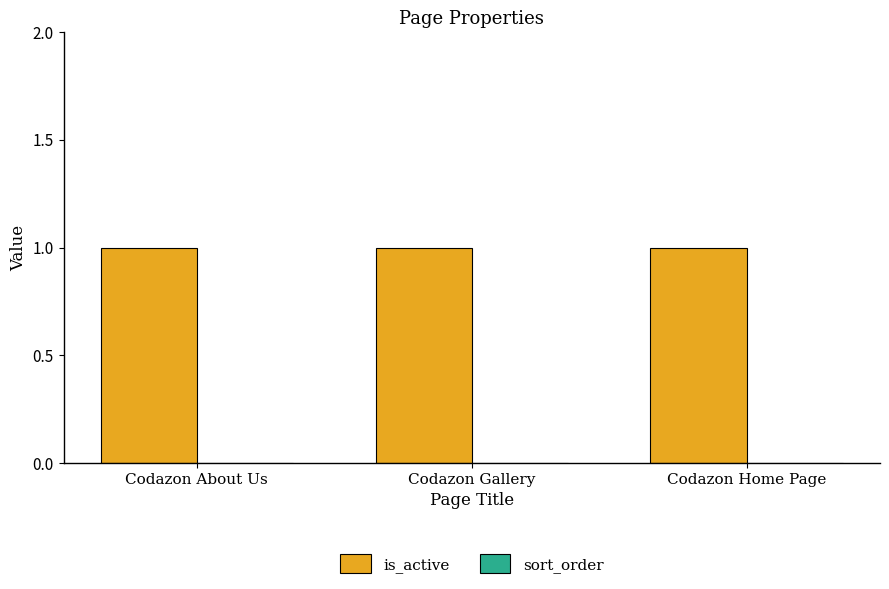

Which series has the largest range (max minus min)?

is_active